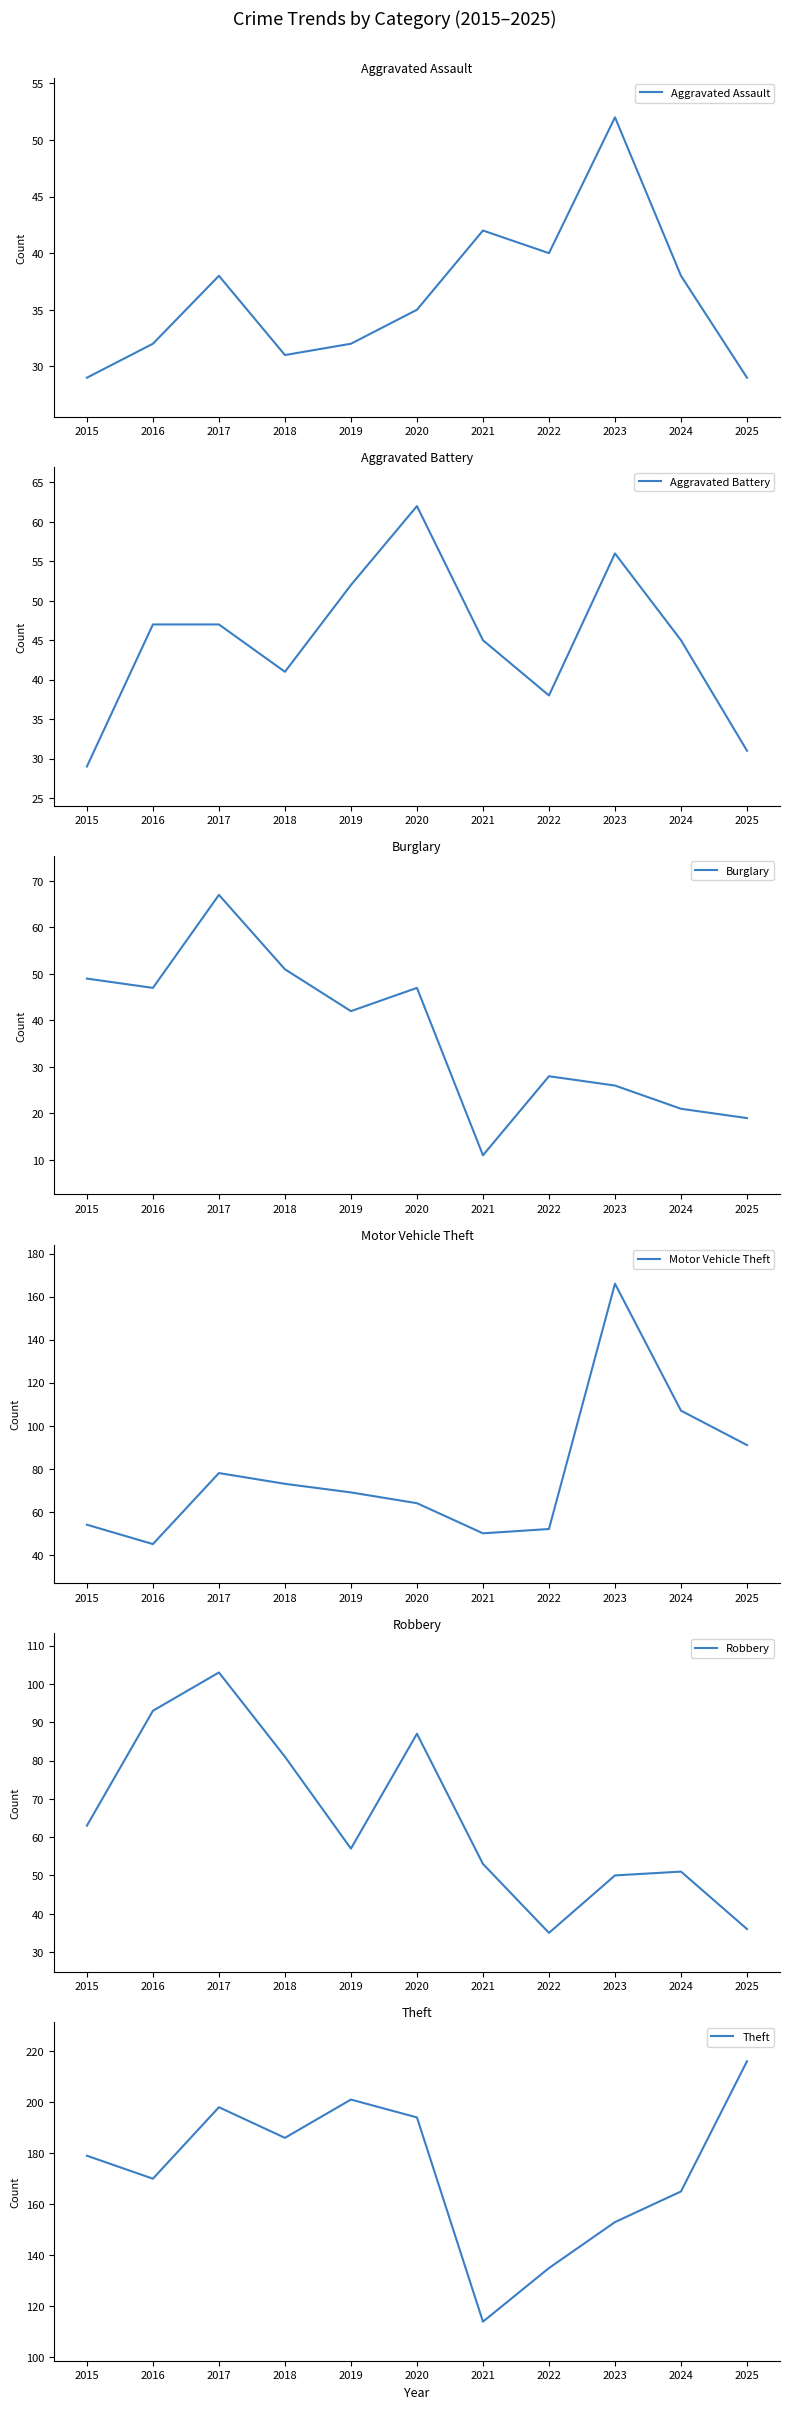

At which category is the sum across all series the highest?

2017